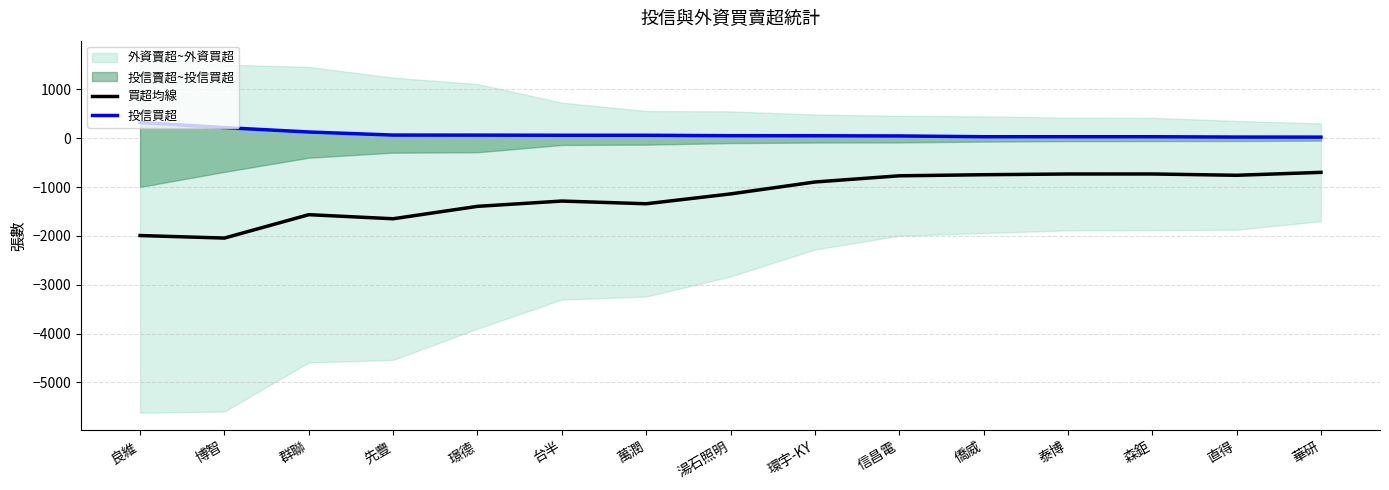

At which category is the sum across all series the highest?

華研